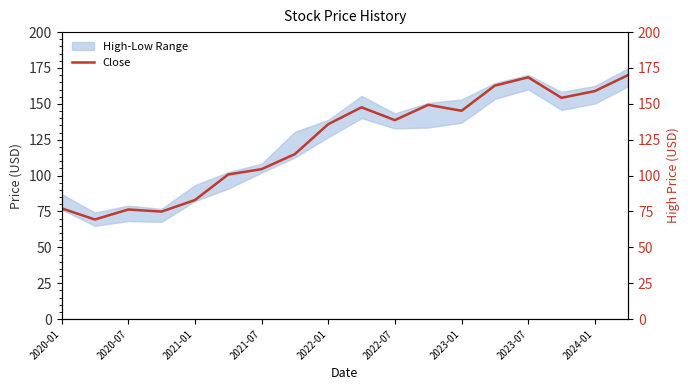

What is the smallest value displayed?

69.4